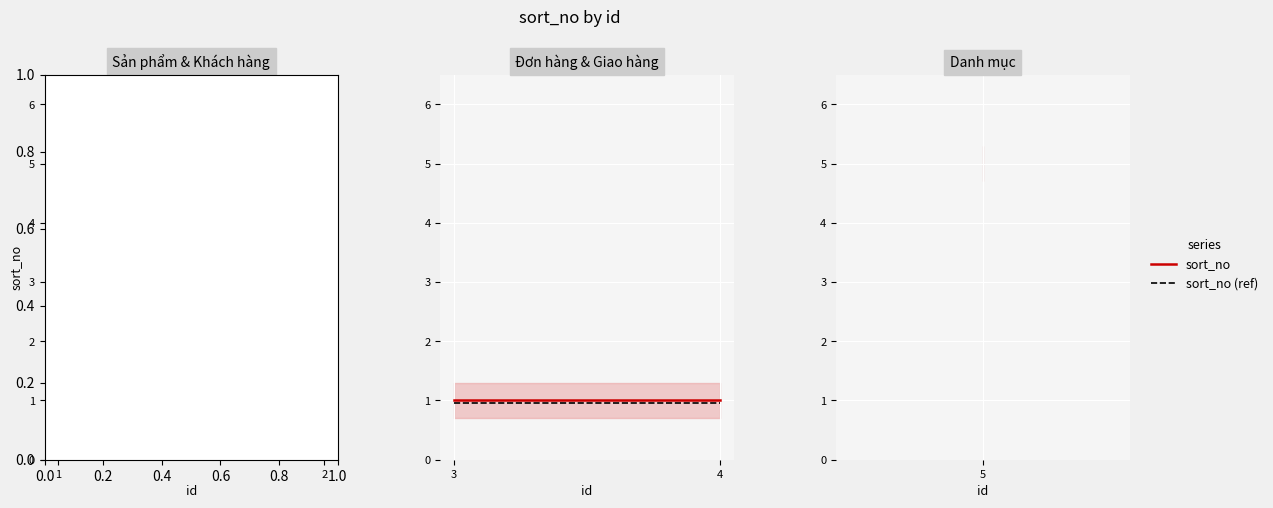

What is the minimum value for sort_no?

1.0